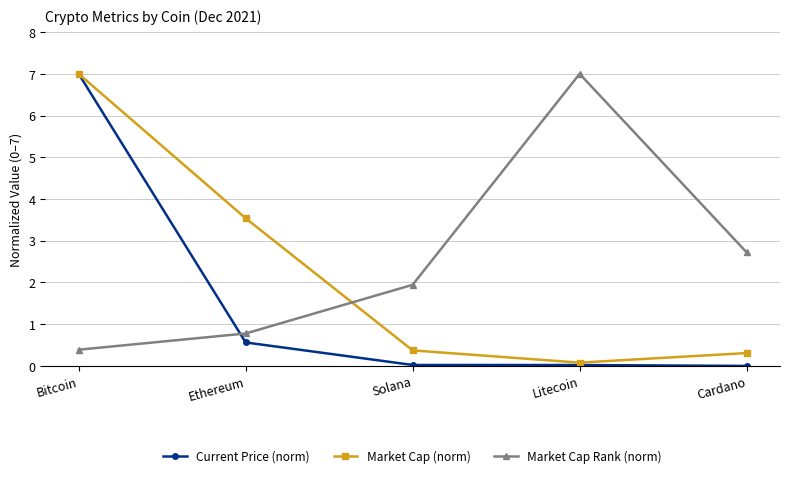

At which label does Current Price (norm) reach its peak?

Bitcoin